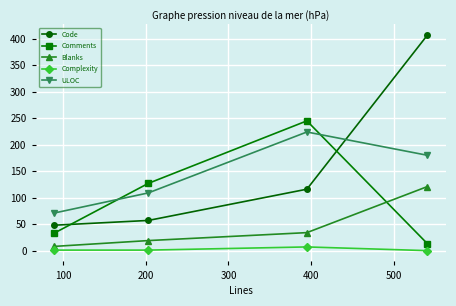

Which series has the largest total across all categories?

Code